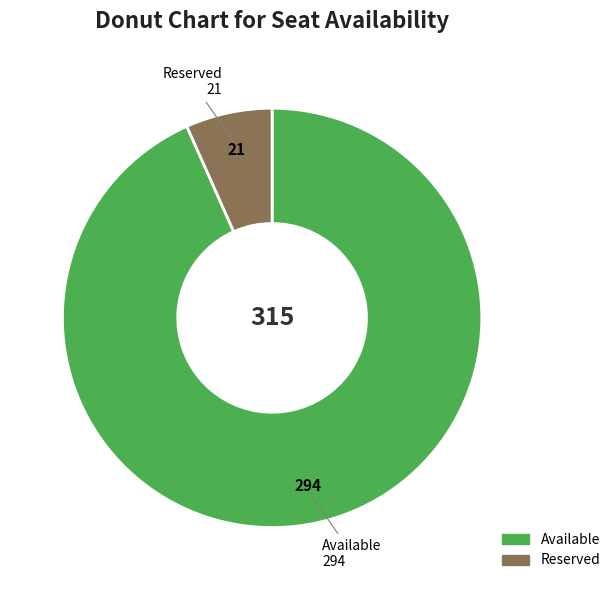

Is there any slice that represents more than half of the pie?

Yes